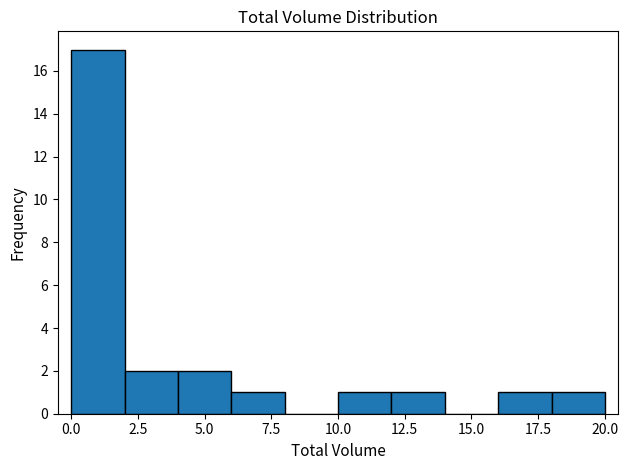

Reading left to right, transcribe this chart: for each bar, give the range it covers on the x-axis and its height. The values are not printed on the chart, so give them approximately, as read against the axis.

0 to 2: 17
2 to 4: 2
4 to 6: 2
6 to 8: 1
8 to 10: 0
10 to 12: 1
12 to 14: 1
14 to 16: 0
16 to 18: 1
18 to 20: 1